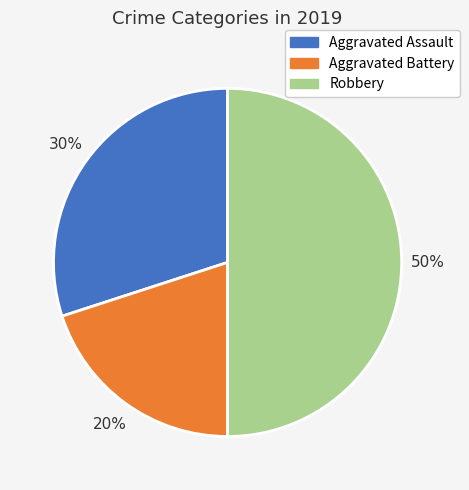

How many segments does this pie chart have?

3